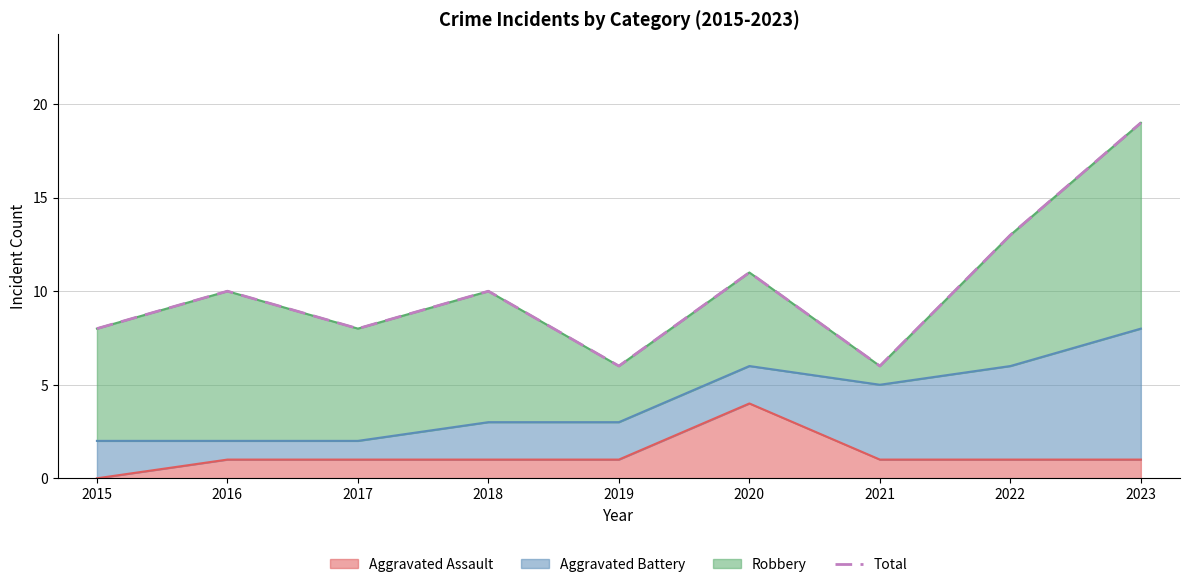

True or false: the data shows 11 at 2023.

False